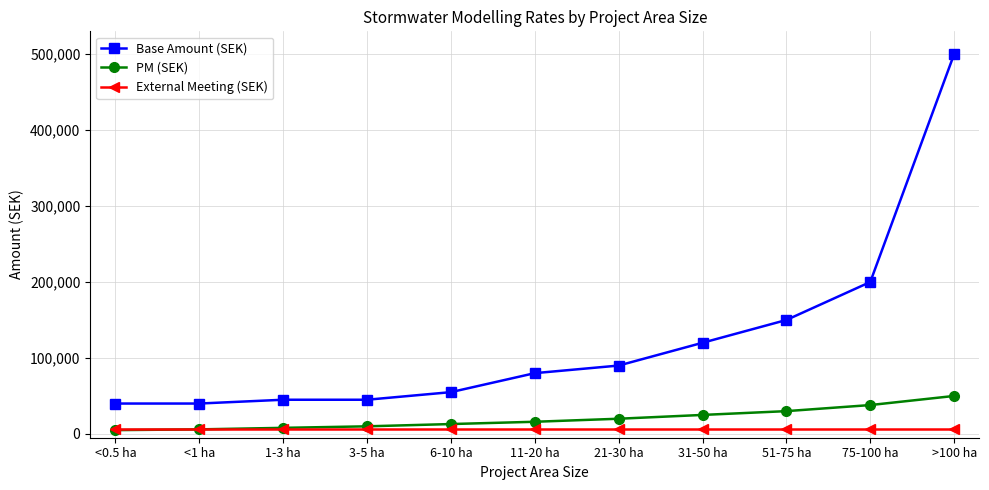

How many lines are shown in the chart?

3